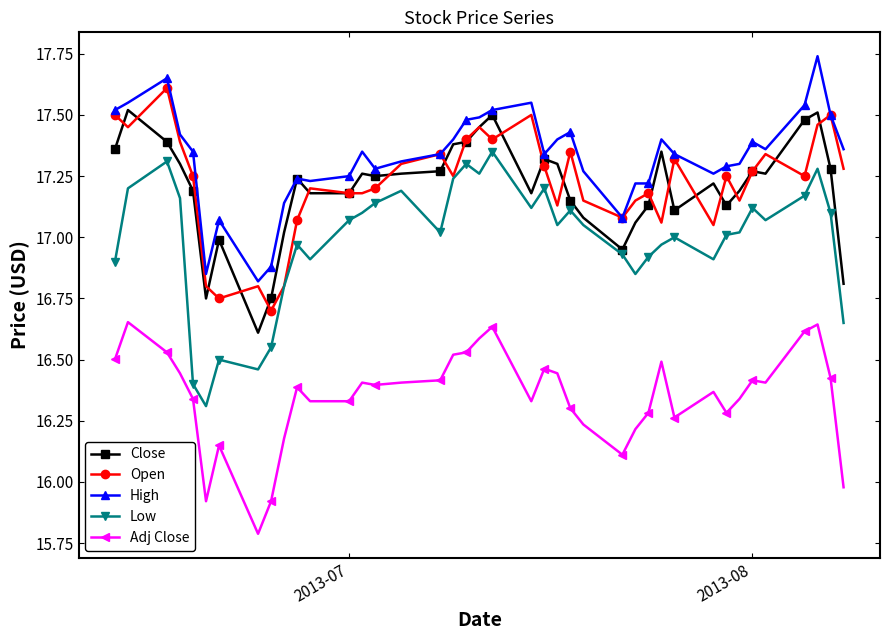

Rank the series by their maximum value, from highest to lowest.

High, Open, Close, Low, Adj Close